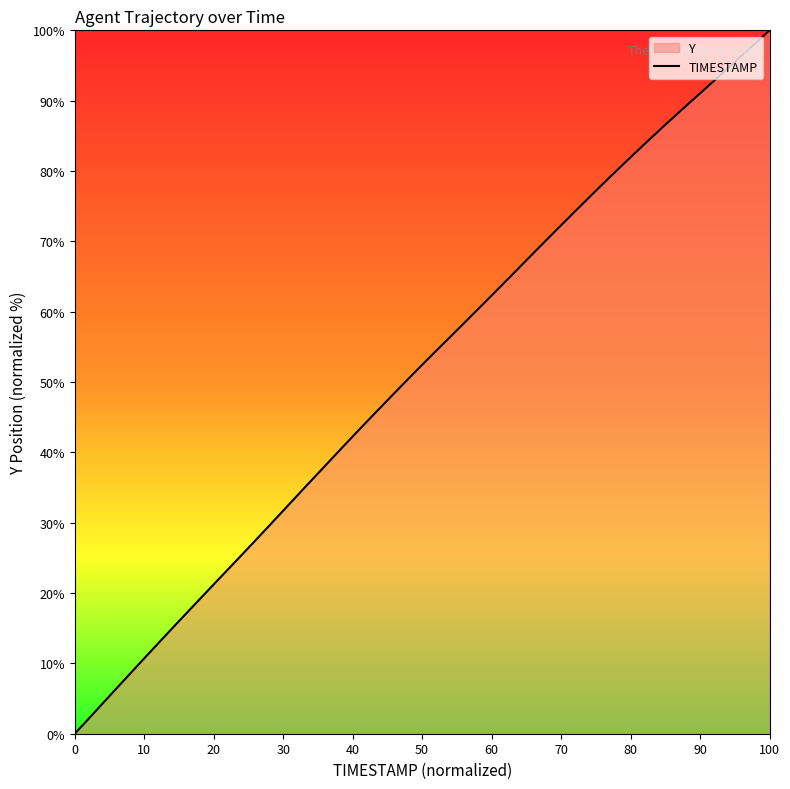

Does the chart have visible grid lines?

No